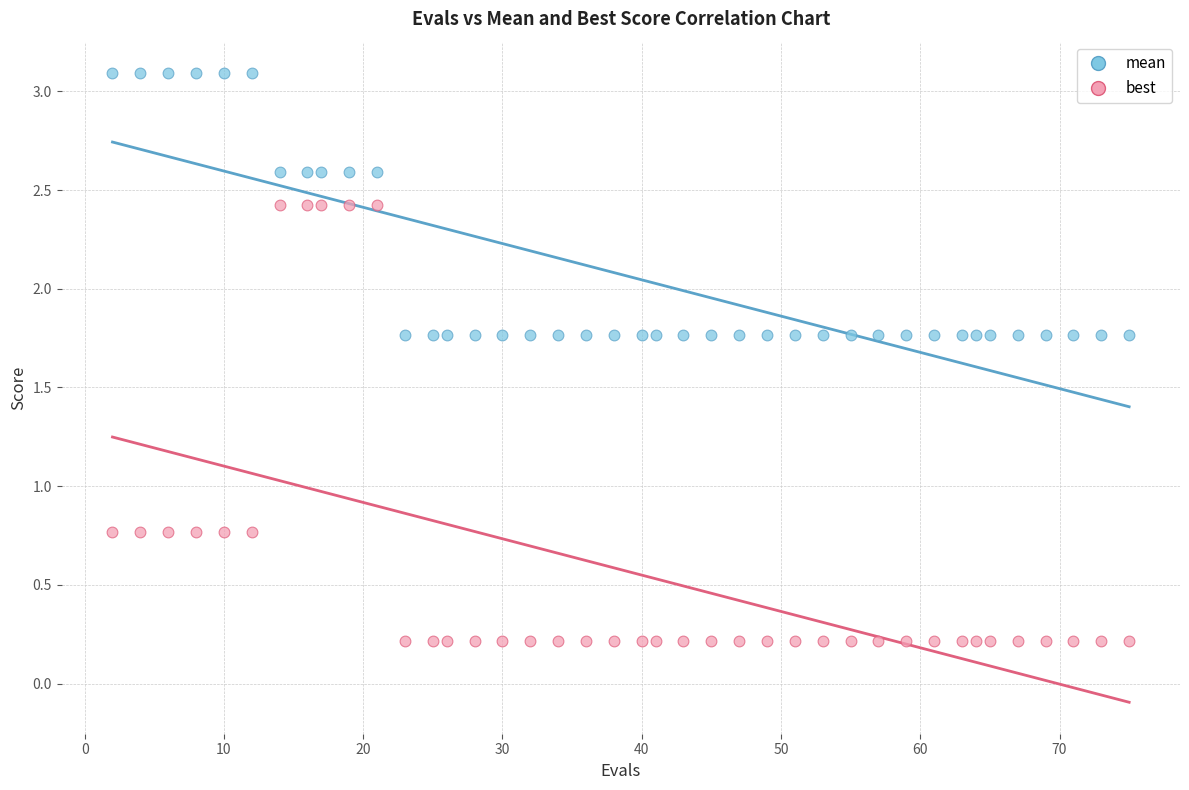

Which series contains the lowest Y value?

best